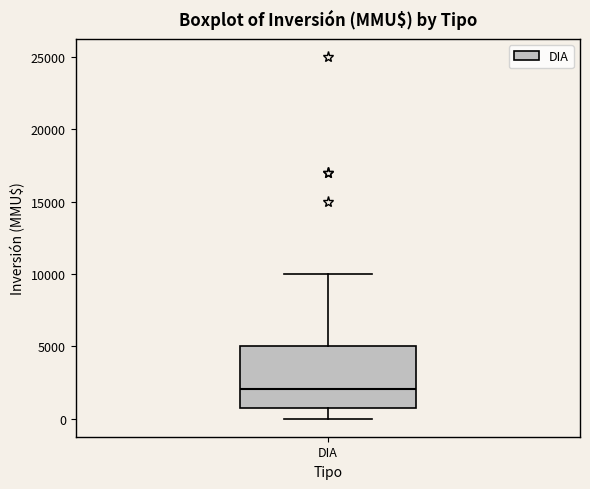

Where does the median line of the box for DIA sit on the y-axis? The values are not printed on the chart, so give them approximately, as read against the axis.

2000